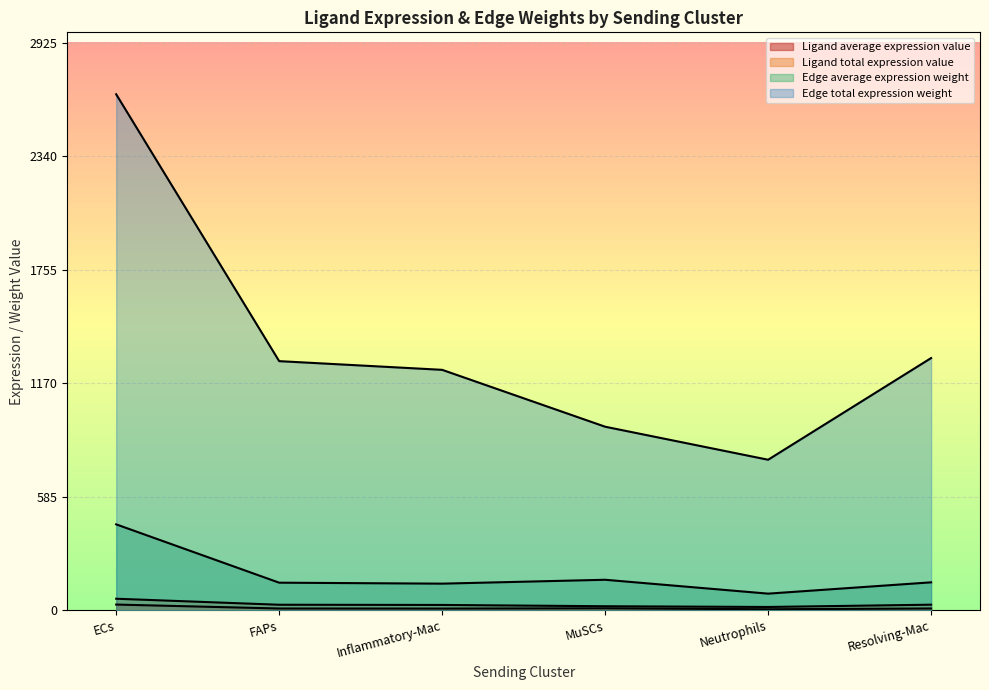

What is the difference between the maximum and second lowest values in the Edge total expression weight series?

1713.1